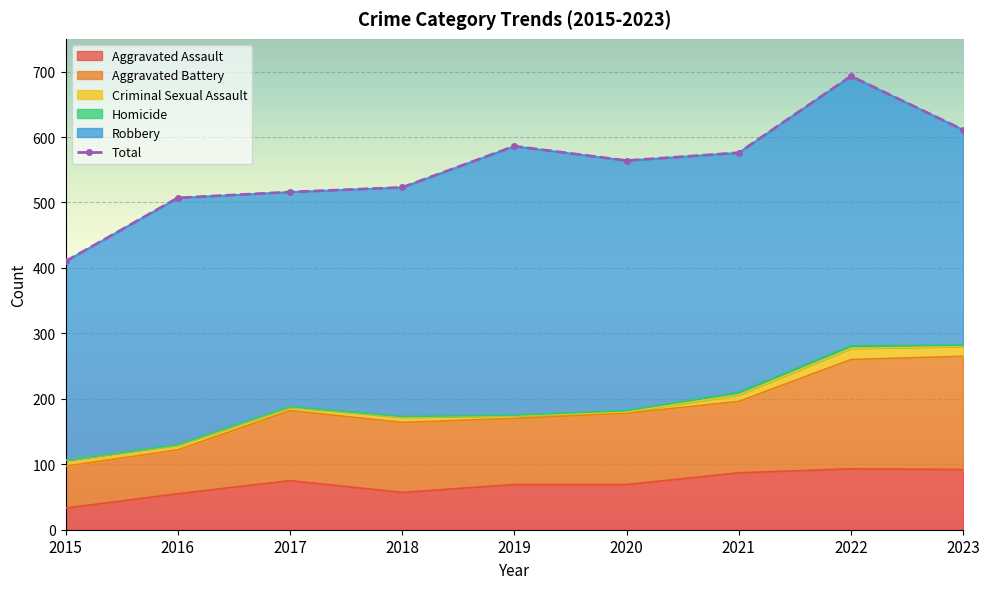

At which category is the sum across all series the highest?

2022